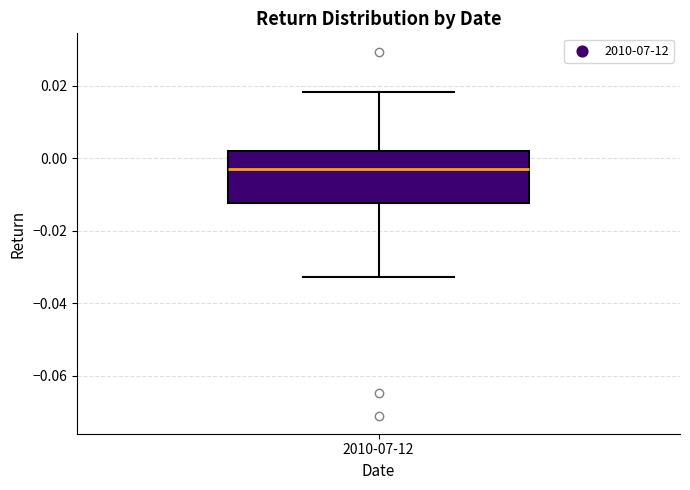

Where does the lower whisker of the box for 2010-07-12 end on the y-axis? The values are not printed on the chart, so give them approximately, as read against the axis.

-0.032